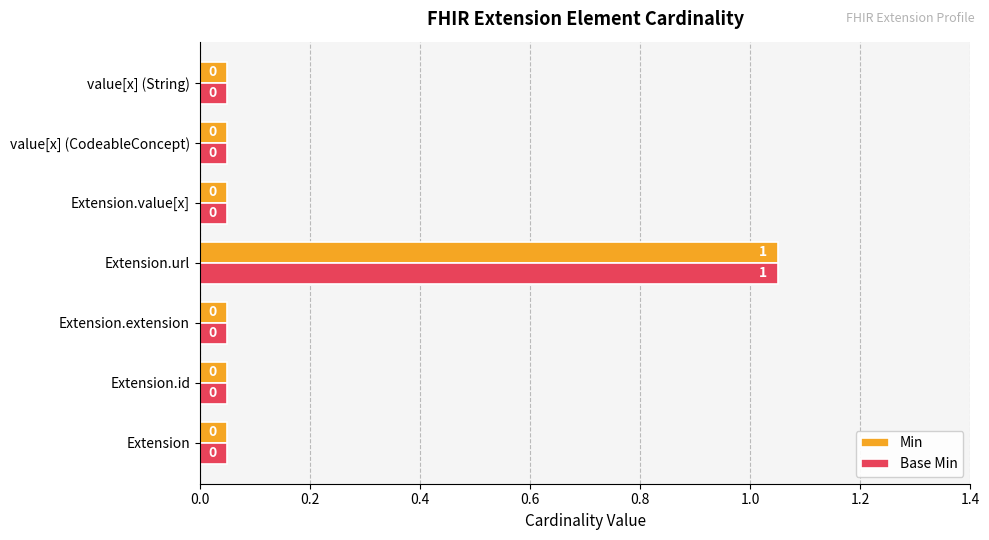

Which category has the highest value in the Min series?

Extension.url